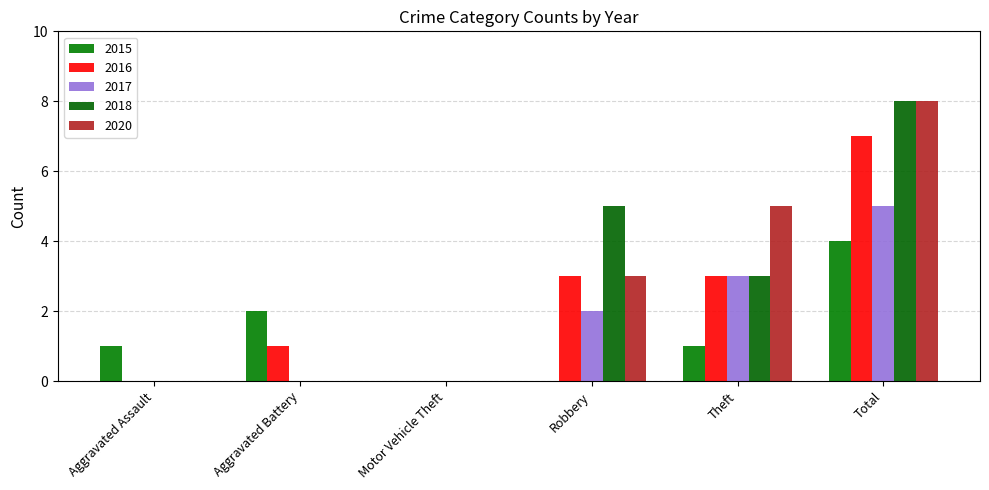

How many distinct data groups are displayed?

5